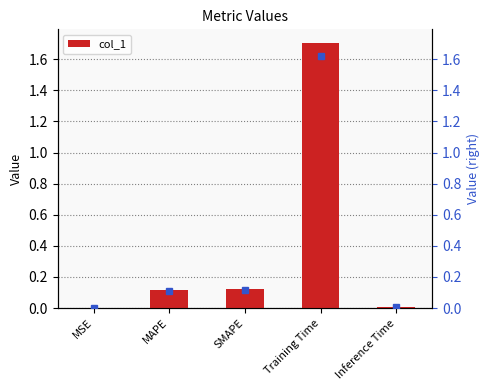

How many distinct data groups are displayed?

1